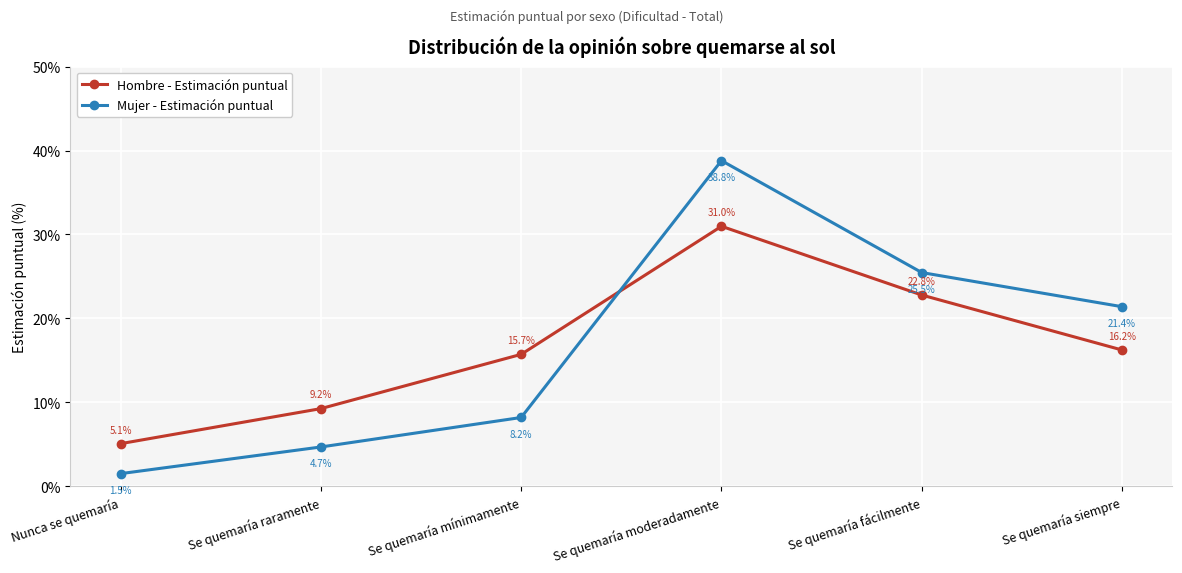

Where is the first local maximum for Hombre - Estimación puntual?

Se quemaría moderadamente